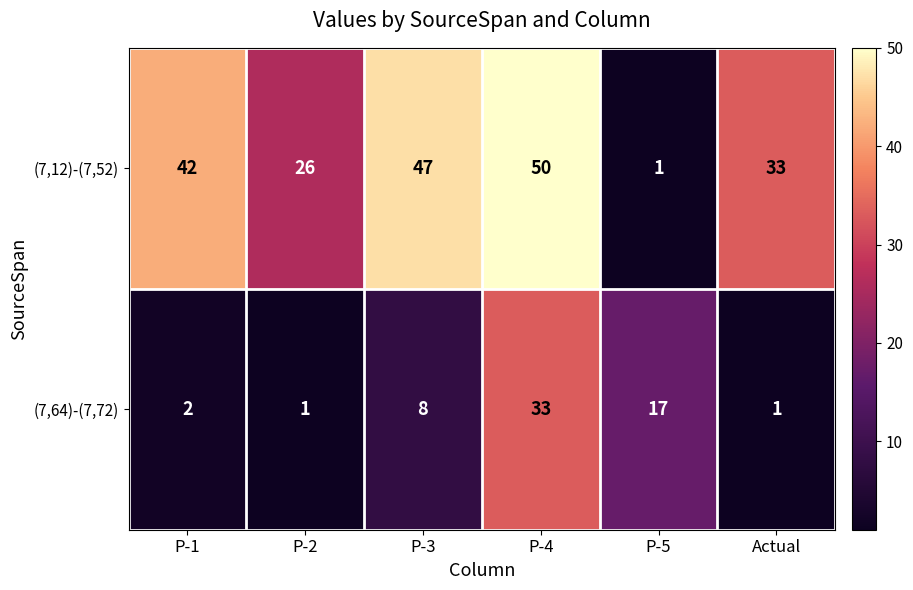

What is the difference between the highest and lowest values at P-3?

39